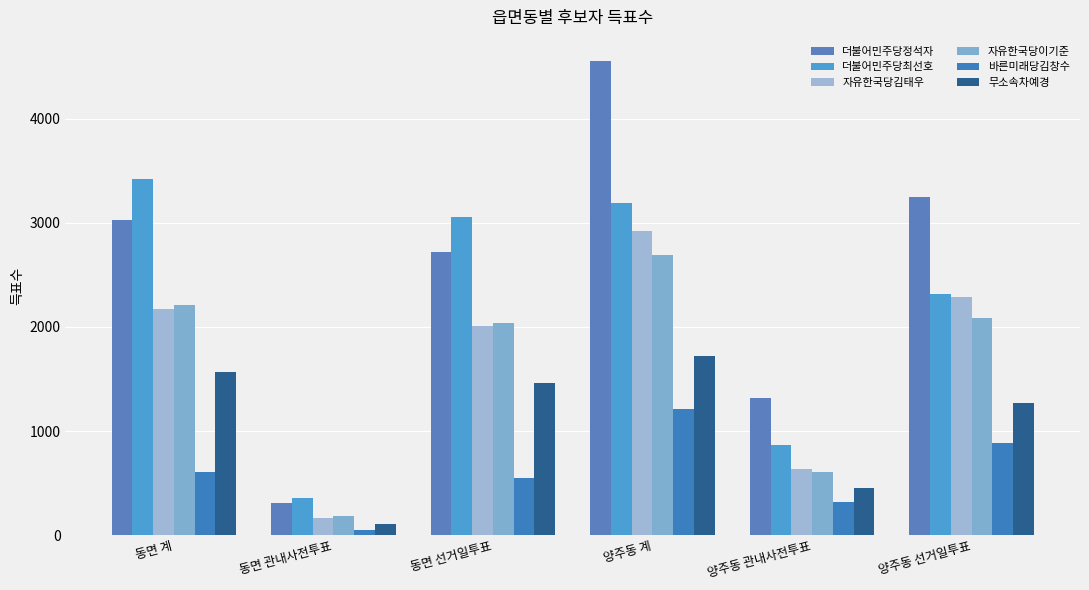

What are all the series names shown in the legend?

더불어민주당정석자, 더불어민주당최선호, 자유한국당김태우, 자유한국당이기준, 바른미래당김창수, 무소속차예경